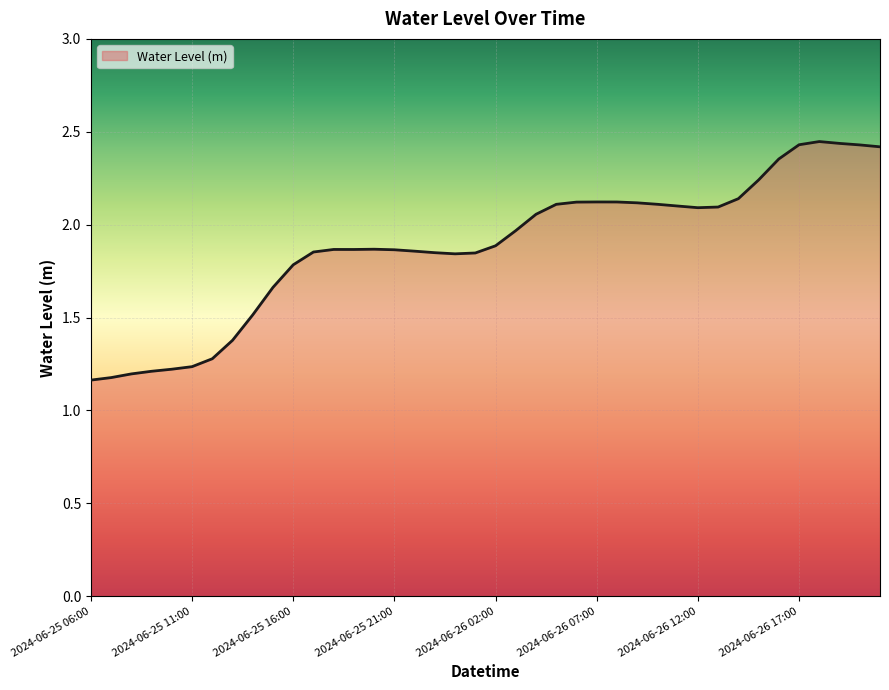

What is the difference between the maximum and minimum values?

1.3